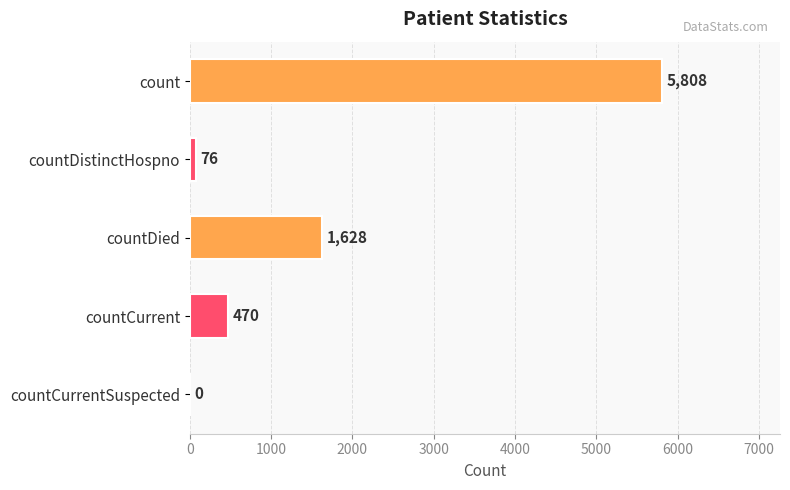

What is the sum of all values?

7982